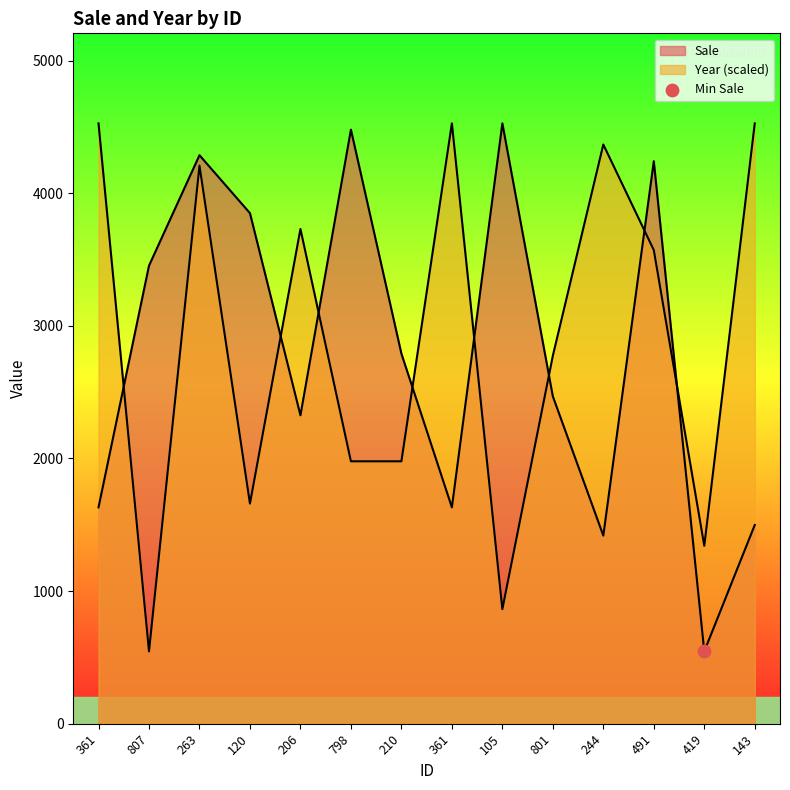

What is the total value across all series at 143?

6024.0